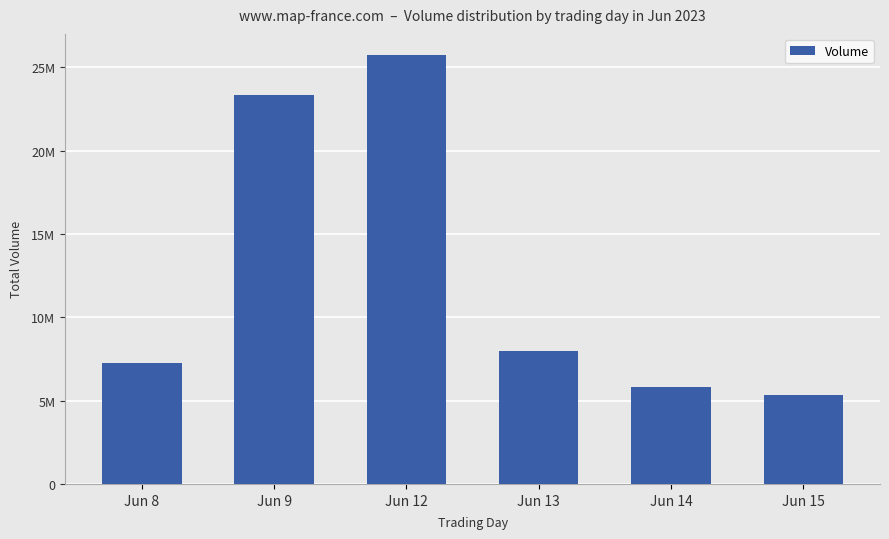

Are the bars horizontal?

No